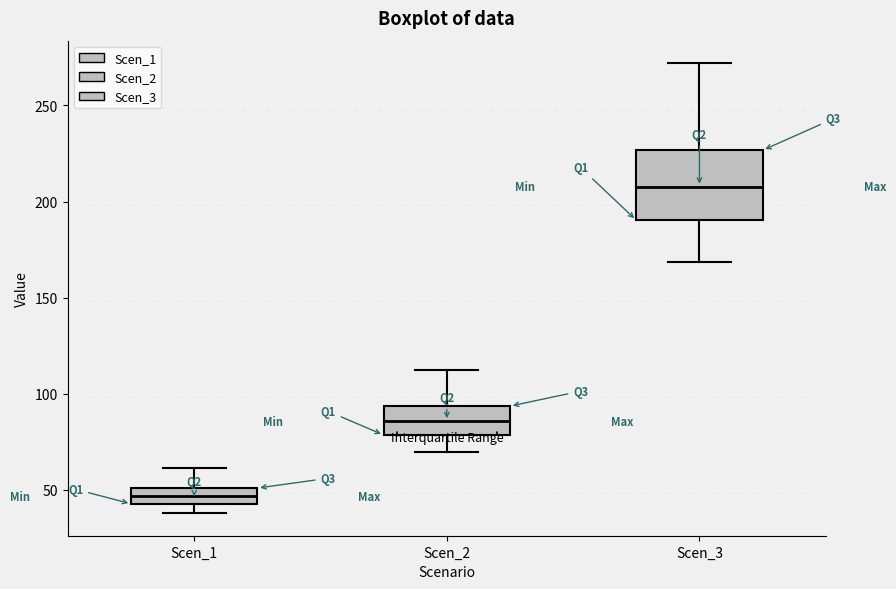

Which box's median line is the highest?

Scen_3